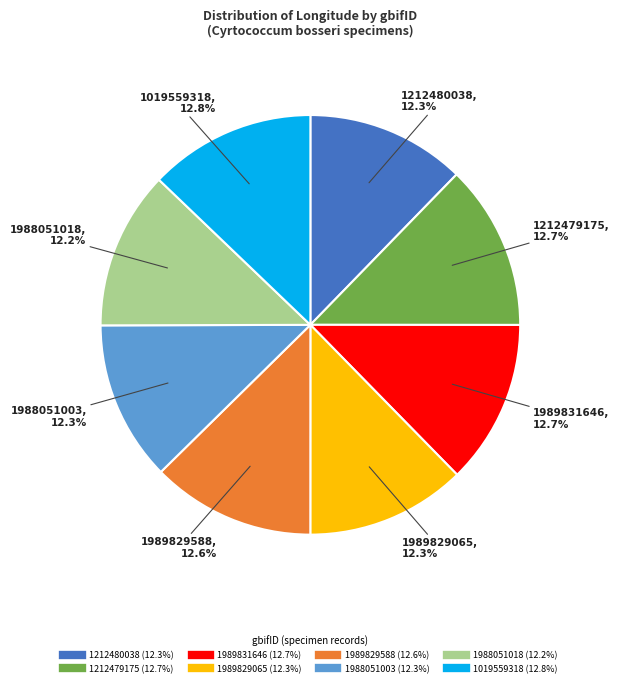

Is there any slice that represents more than half of the pie?

No